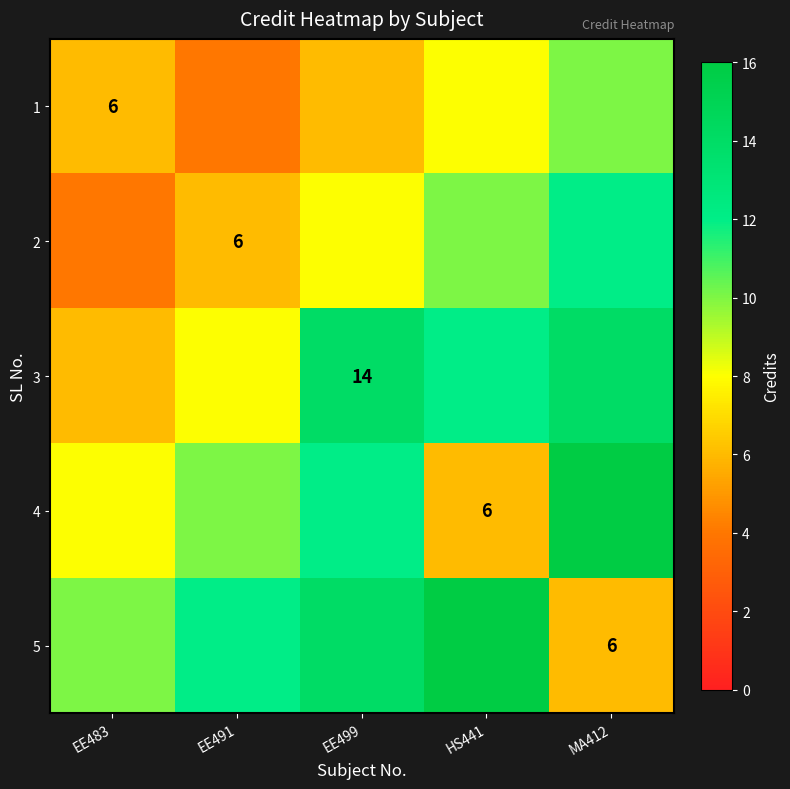

Between EE491 and EE483, which is larger?

EE483